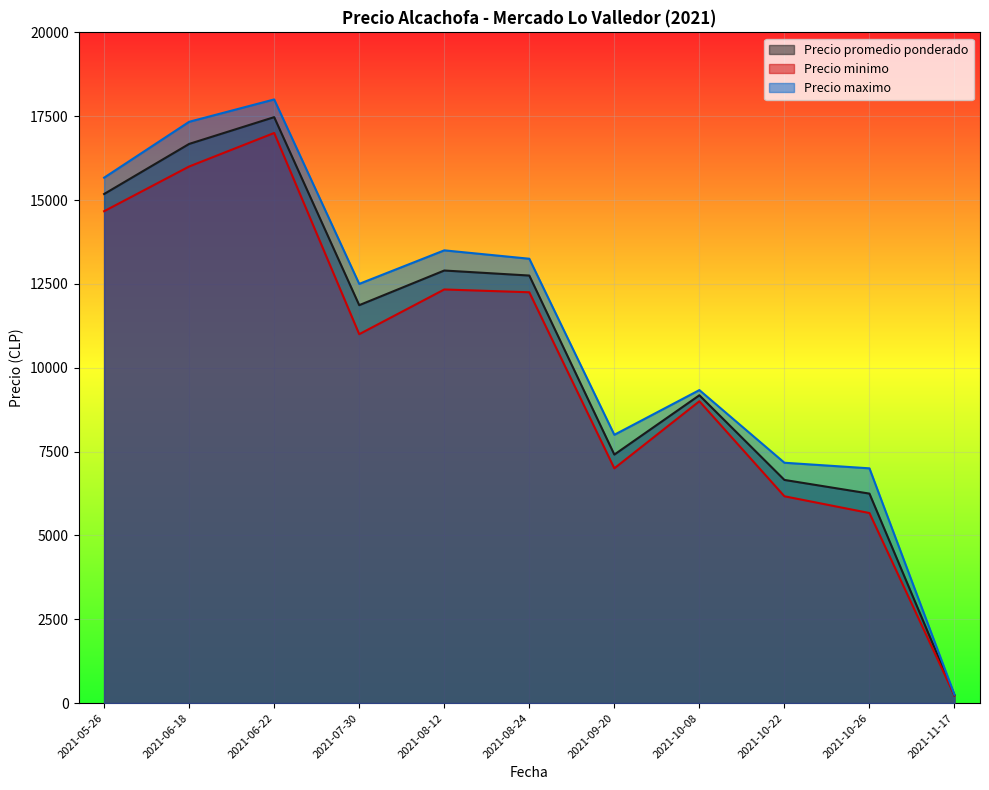

The Precio maximo series shows 3824 at 2021-08-12. True or false?

False